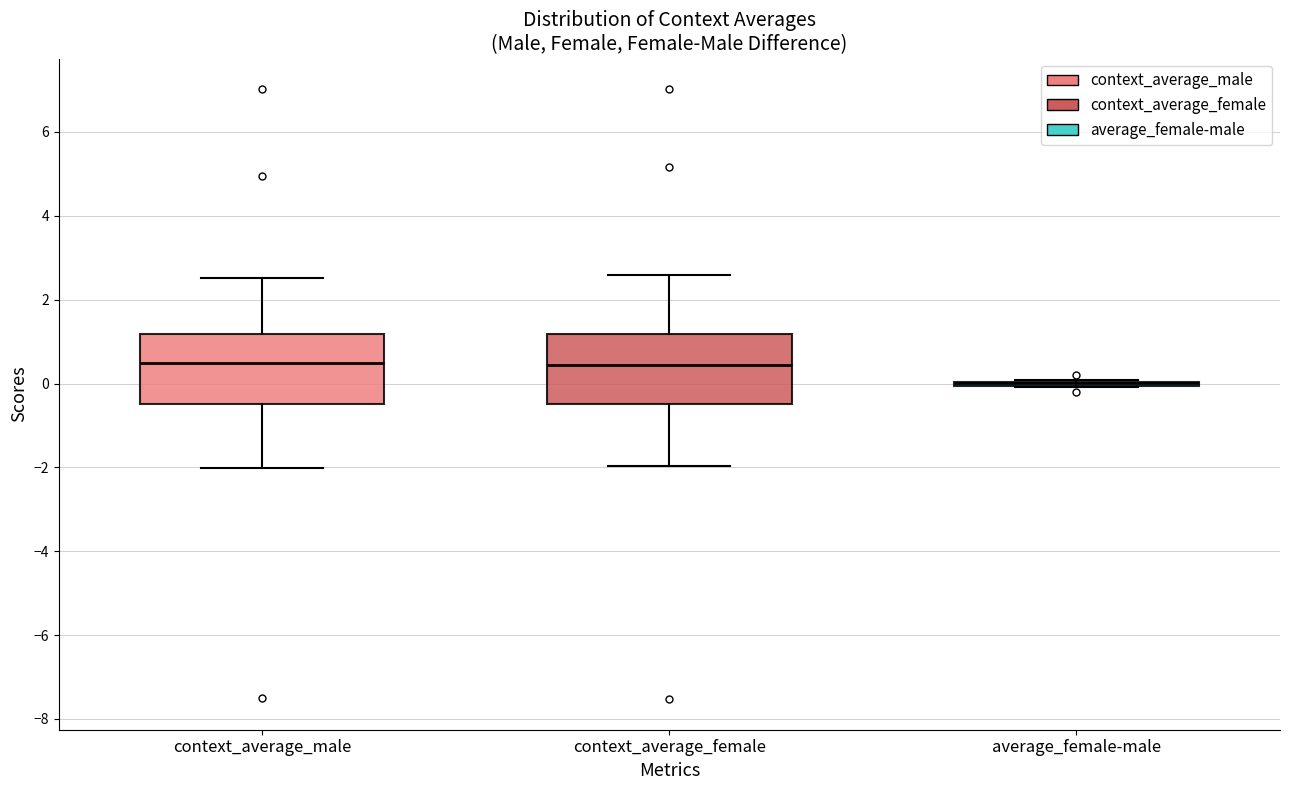

Reading left to right, transcribe this box plot: for each box, give where its median line is, the range the box spans, and where its two whiskers end, as read against the y-axis. The values are not printed on the chart, so give them approximately, as read against the axis.

context_average_male: median 0.4, box -0.4 to 1.2, whiskers -2.0 to 2.6
context_average_female: median 0.4, box -0.4 to 1.2, whiskers -2.0 to 2.6
average_female-male: box collapsed to a line at 0.0, whiskers 0.0 to 0.0